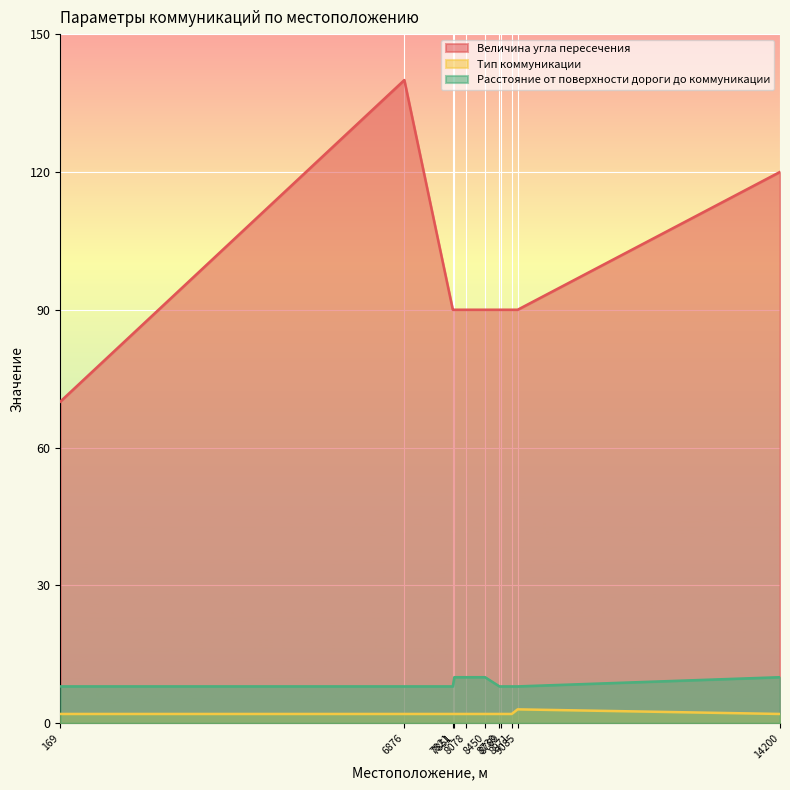

Which has a higher value, 6876 or 8971?

6876